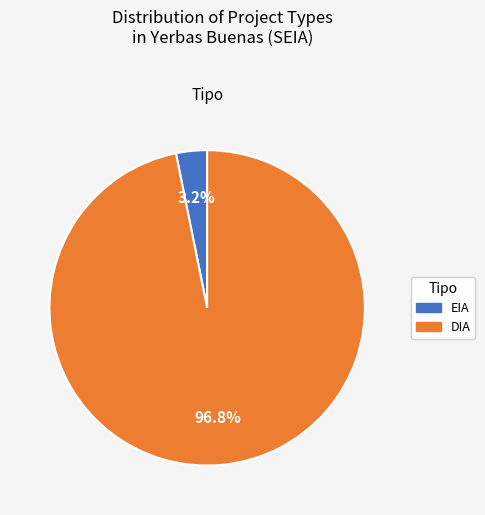

Does EIA account for over 50% of the chart?

No